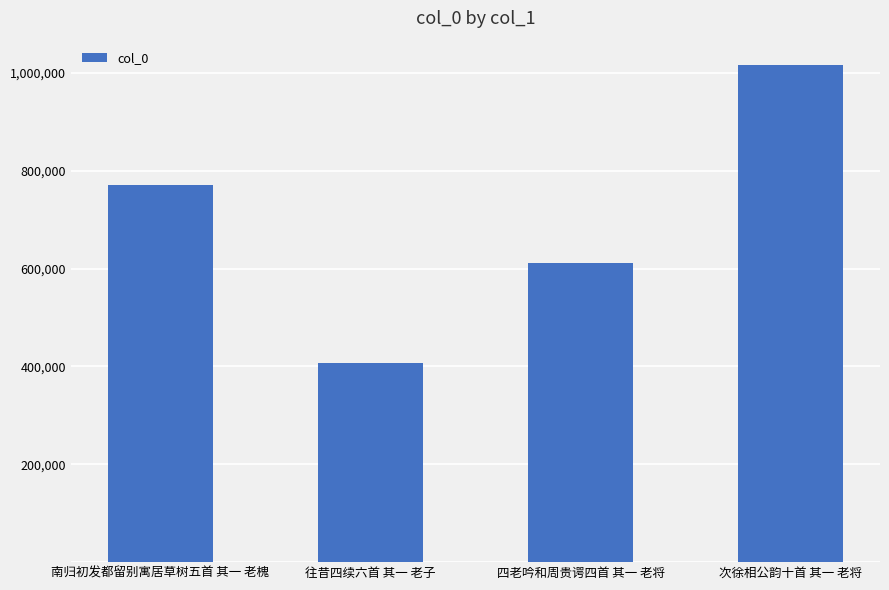

What is the ratio of the value at 四老吟和周贵谔四首 其一 老将 to the value at 往昔四续六首 其一 老子?

1.5